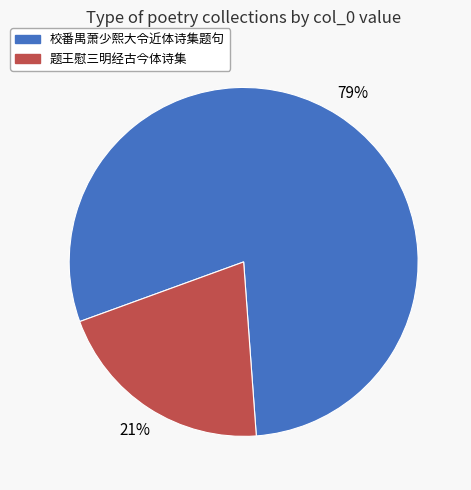

How many segments does this pie chart have?

2